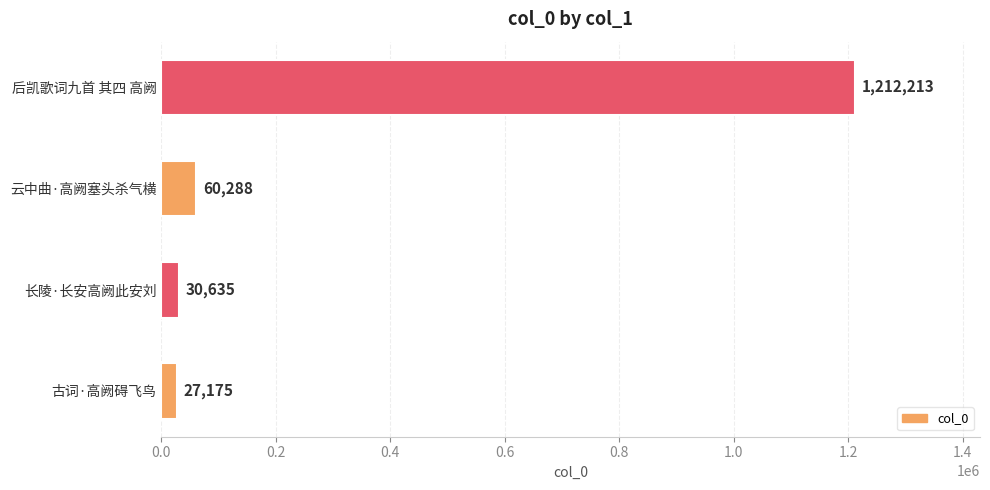

The chart shows a value of 584108 at 后凯歌词九首 其四 高阙. True or false?

False